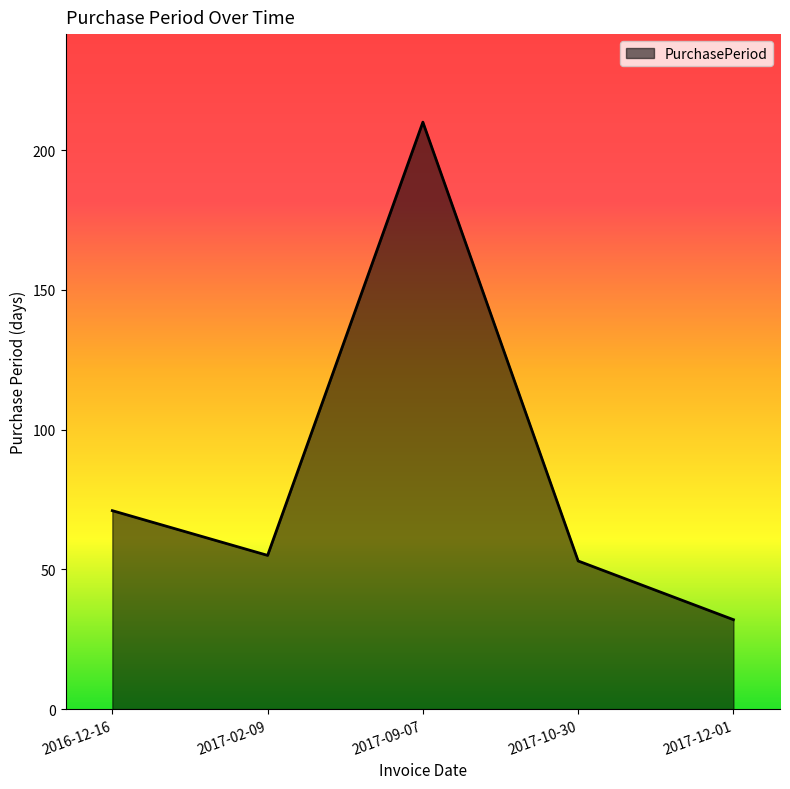

List the labels in order of value, smallest first.

2017-12-01, 2017-10-30, 2017-02-09, 2016-12-16, 2017-09-07